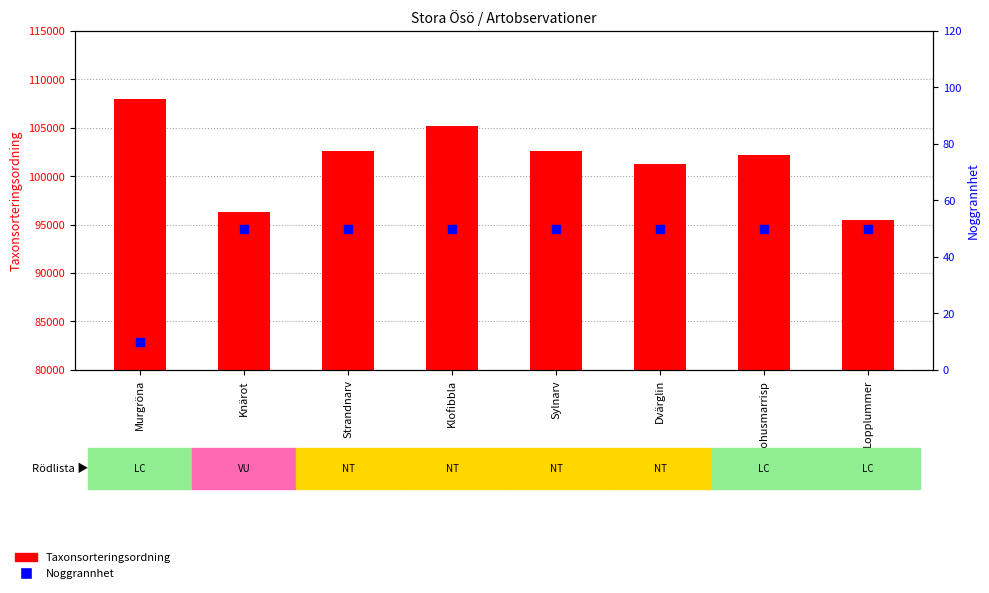

Which series has the largest total across all categories?

Taxonsorteringsordning